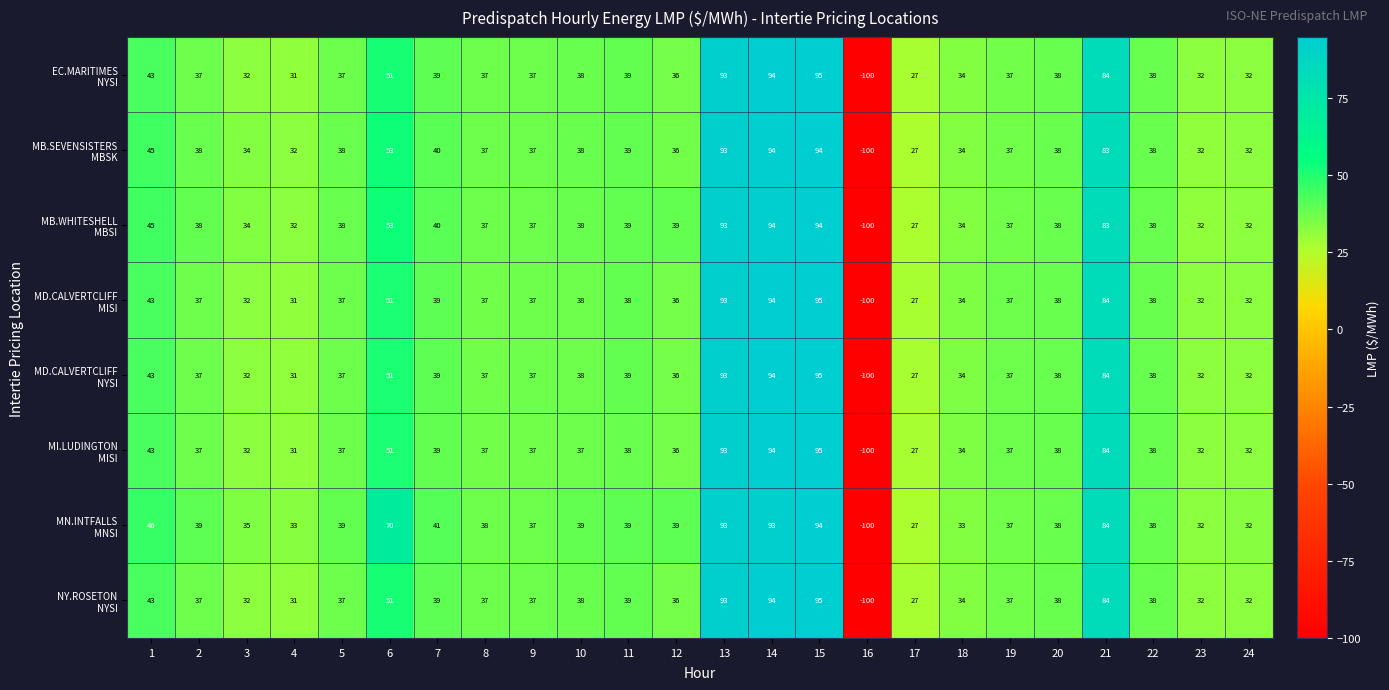

What is the smallest value displayed?

-100